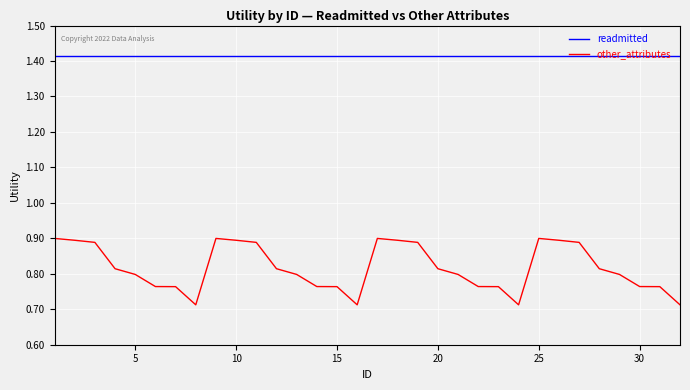

Which series has the widest spread of values?

other_attributes